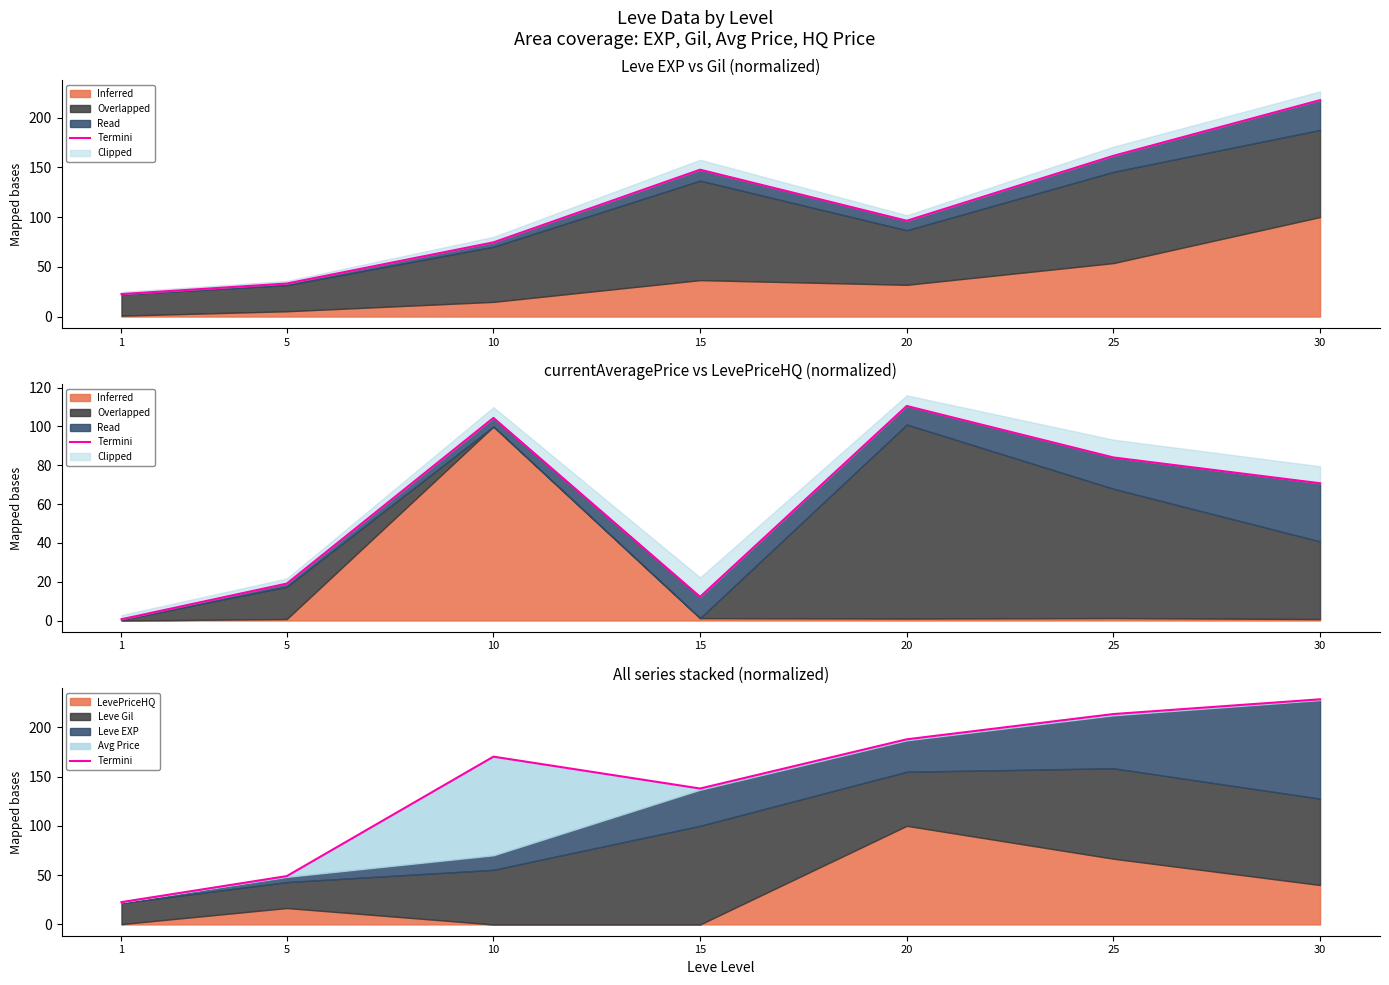

Where is the first local maximum?

10